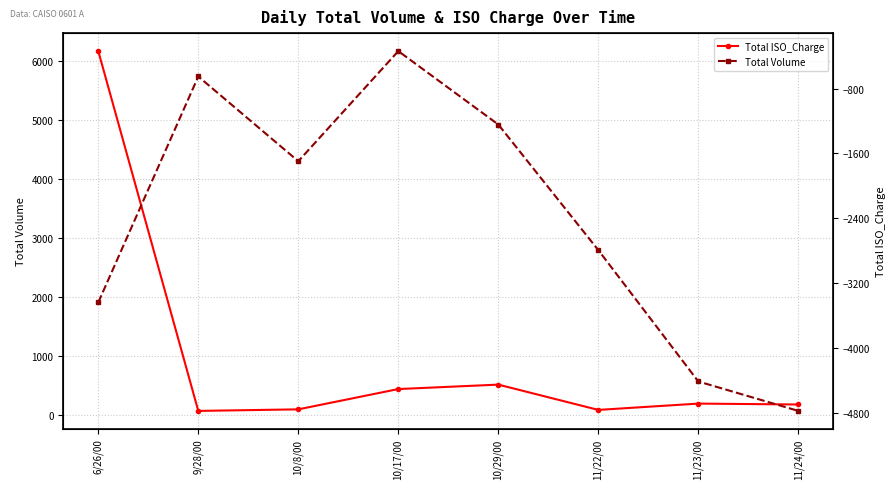

Reading right to left, extract all data points from this chart.

Total ISO_Charge: 11/24/00=171.3	11/23/00=186.7	11/22/00=79.3	10/29/00=508.9	10/17/00=433.7	10/8/00=88.9	9/28/00=62.4	6/26/00=6173.5
Total Volume: 11/24/00=-4772.6	11/23/00=-4410.0	11/22/00=-2791.0	10/29/00=-1243.0	10/17/00=-338.0	10/8/00=-1695.3	9/28/00=-650.8	6/26/00=-3435.1